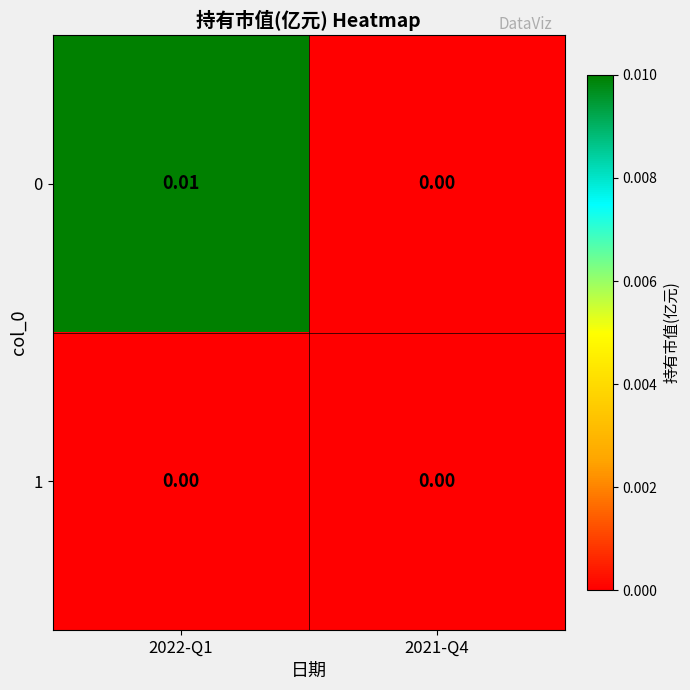

Is the value of 0 at 2022-Q1 greater than the value of 1 at 2022-Q1?

Yes